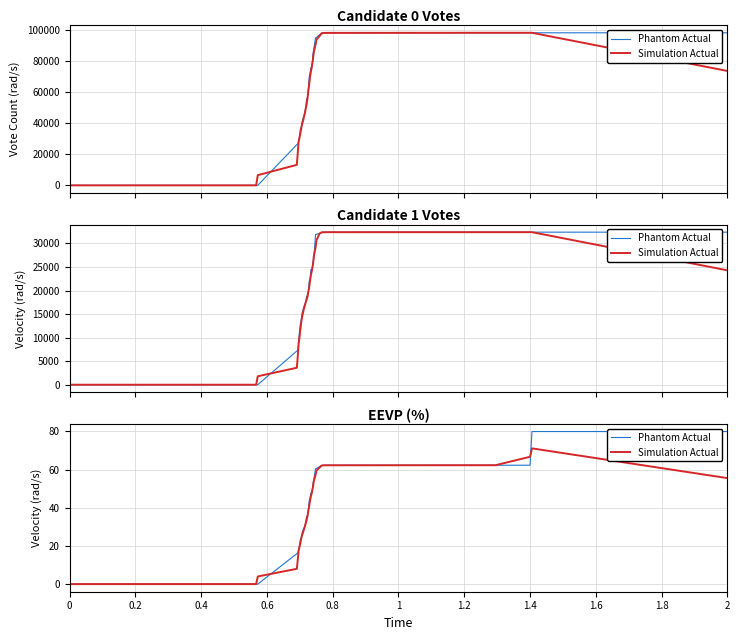

List the series in order of their overall mean, lowest first.

Simulation Actual, Phantom Actual